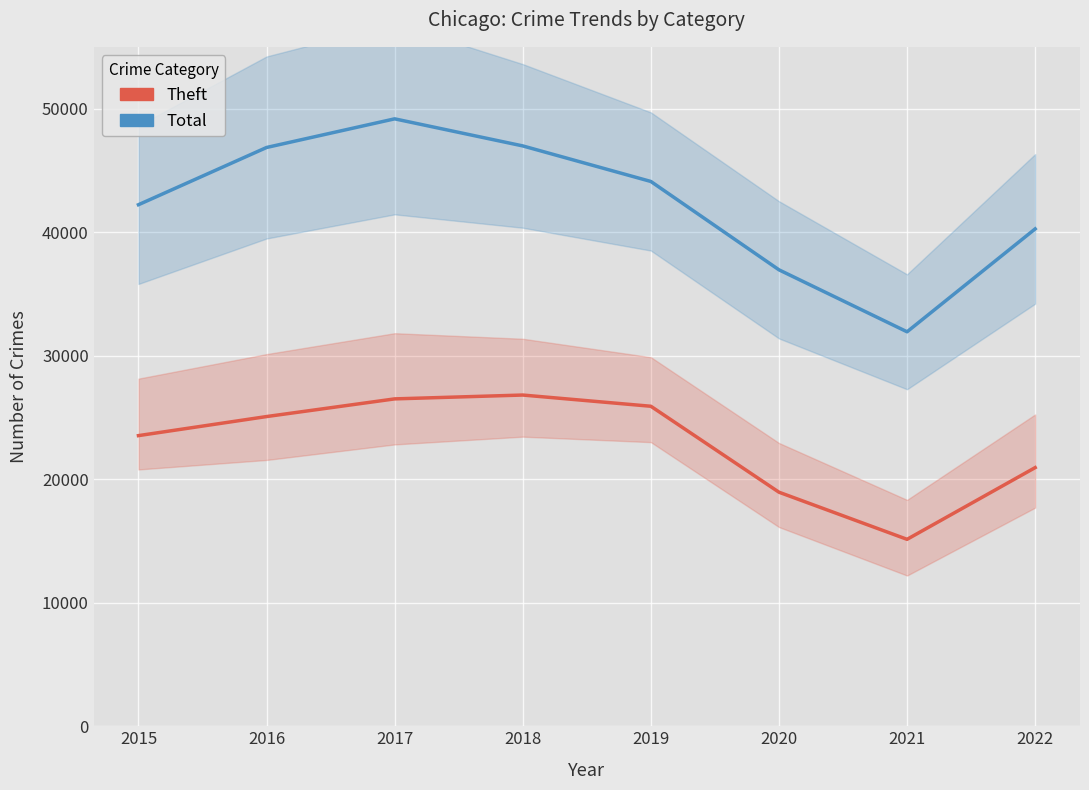

True or false: Total and Theft intersect in this chart.

False